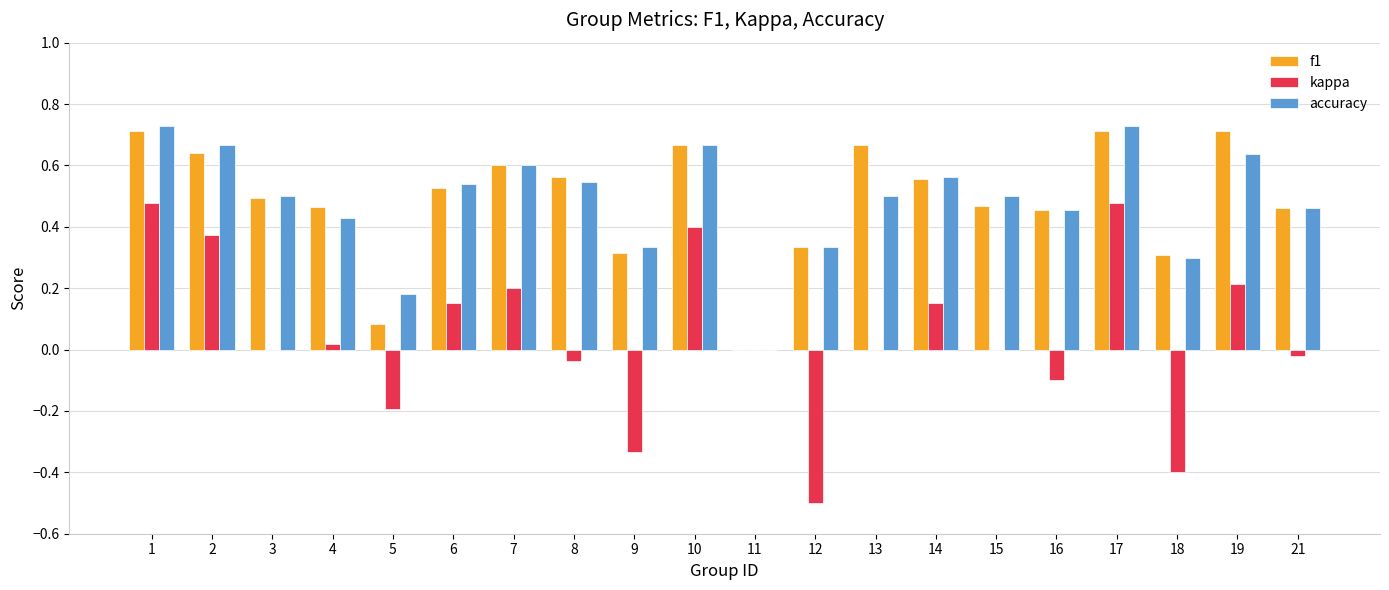

What is the sum of all accuracy values?

9.7